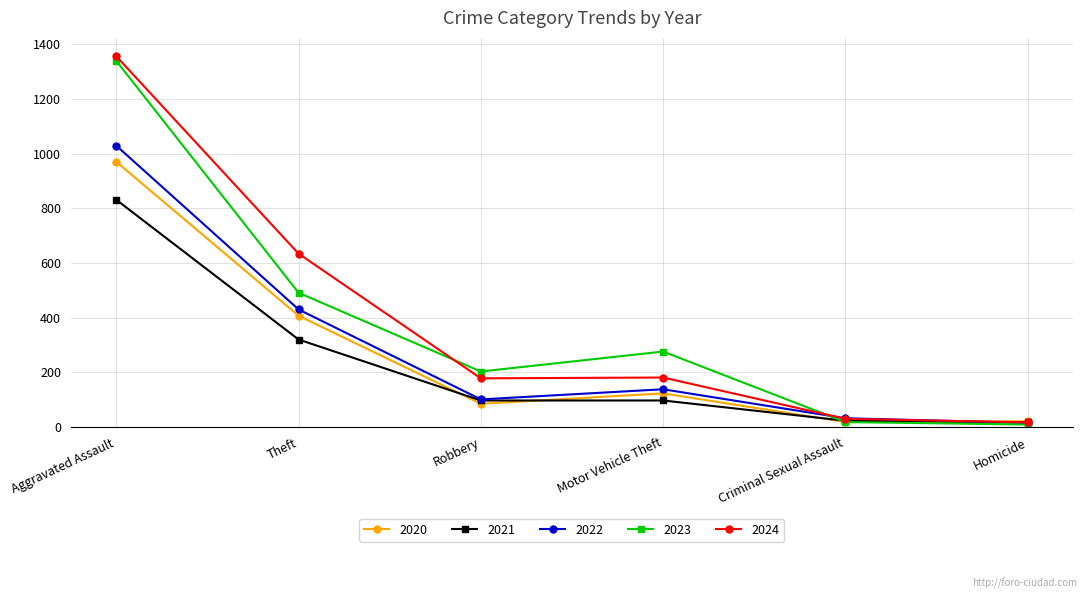

The value of 2020 at Robbery is 85. True or false?

True